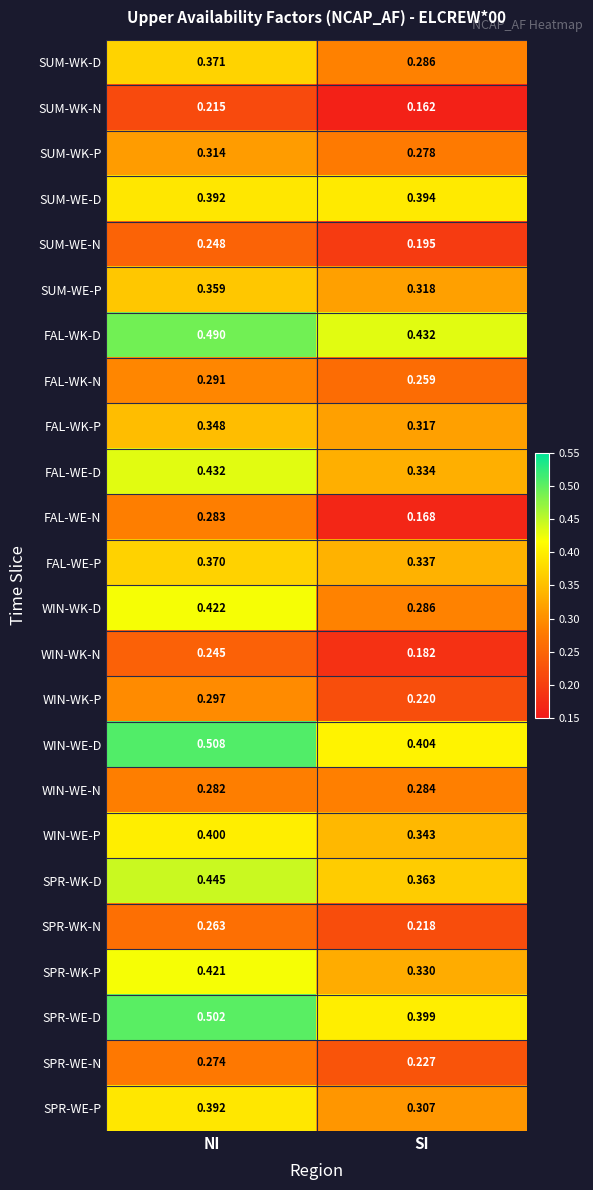

Where is SUM-WE-P nearest to the value 0?

SI